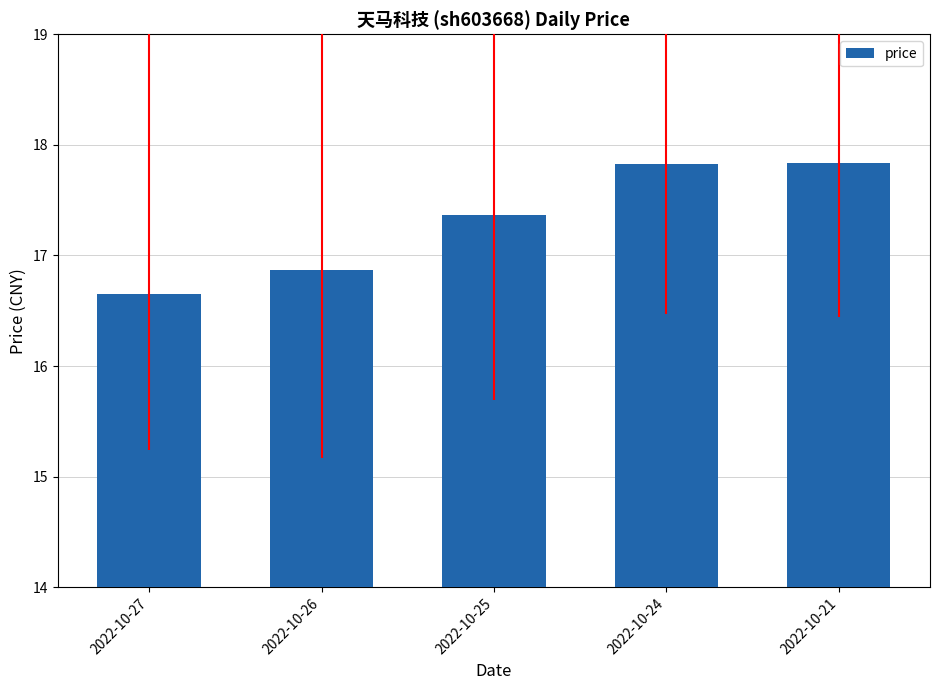

What is the value of the 3rd bar from the left?

17.4